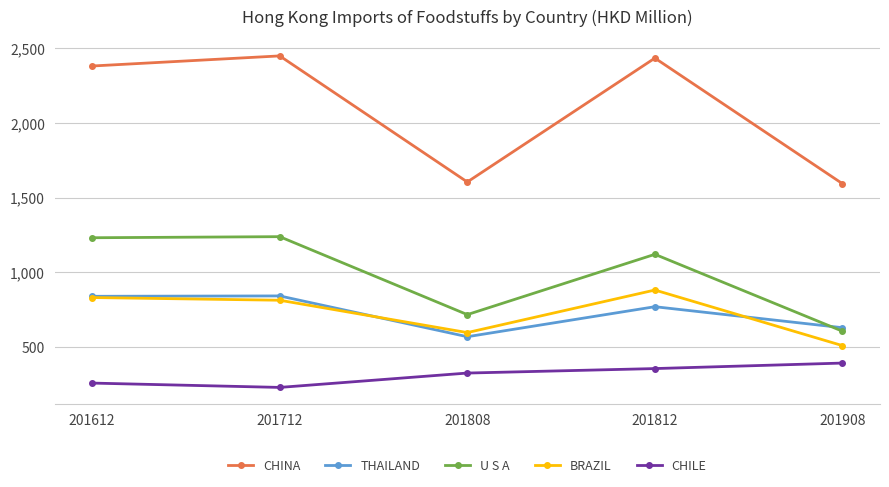

Which series has the largest total across all categories?

CHINA